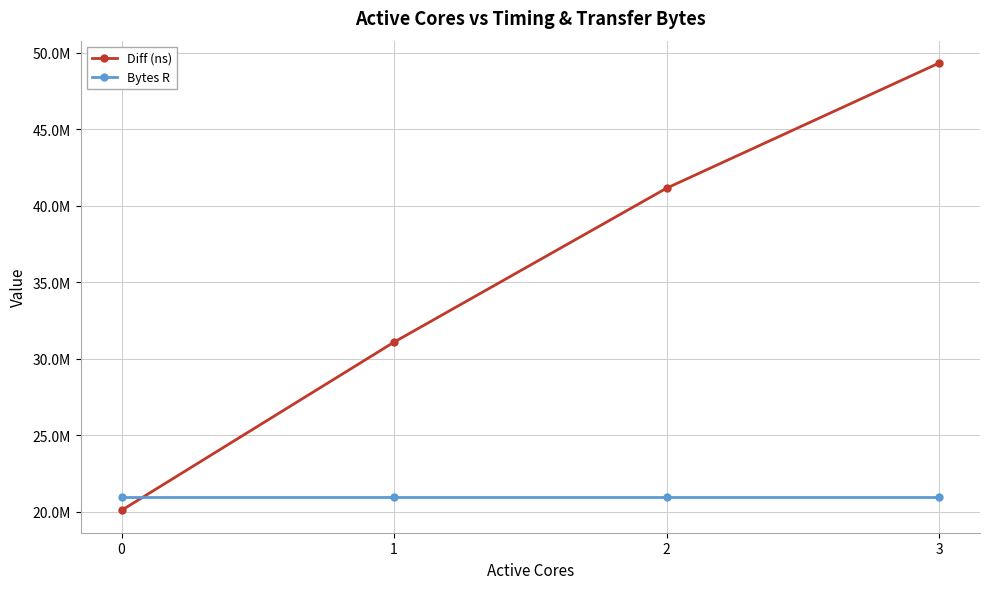

What is the value of the Diff (ns) point at the 4th from the left?

49336189